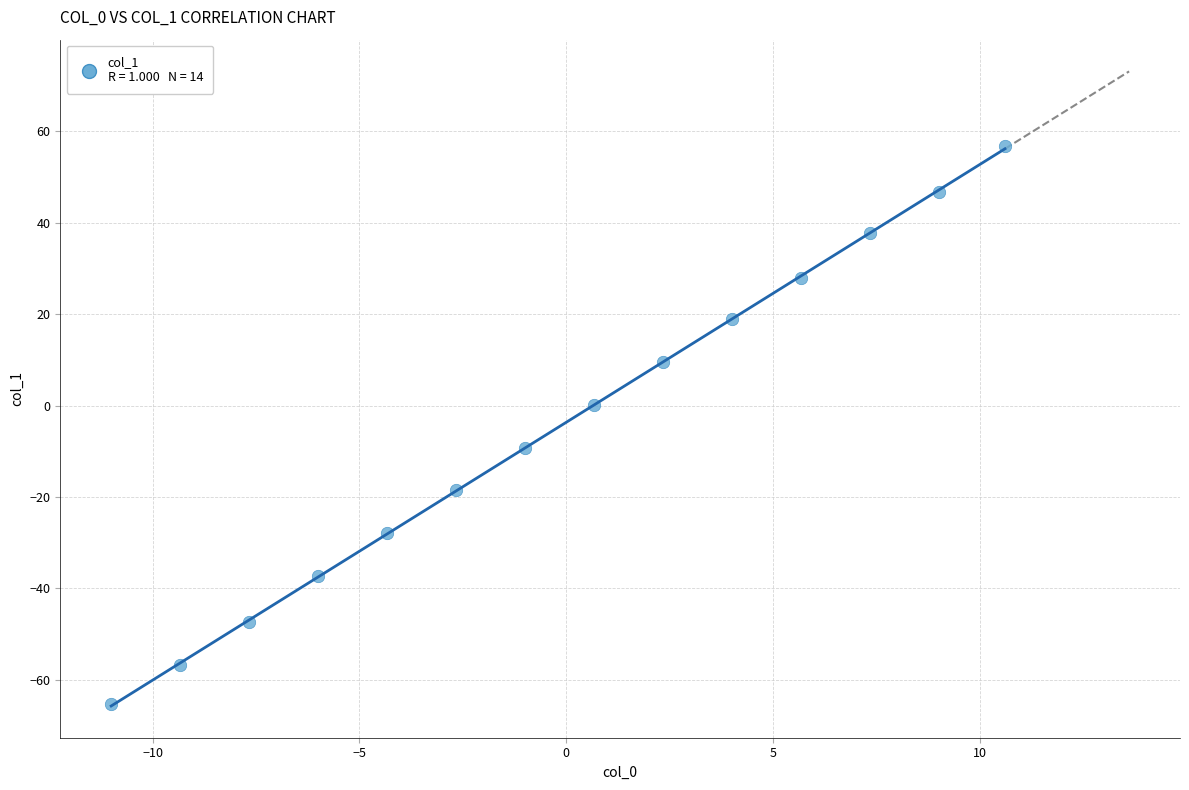

What is the range of X values (max minus min)?

21.6